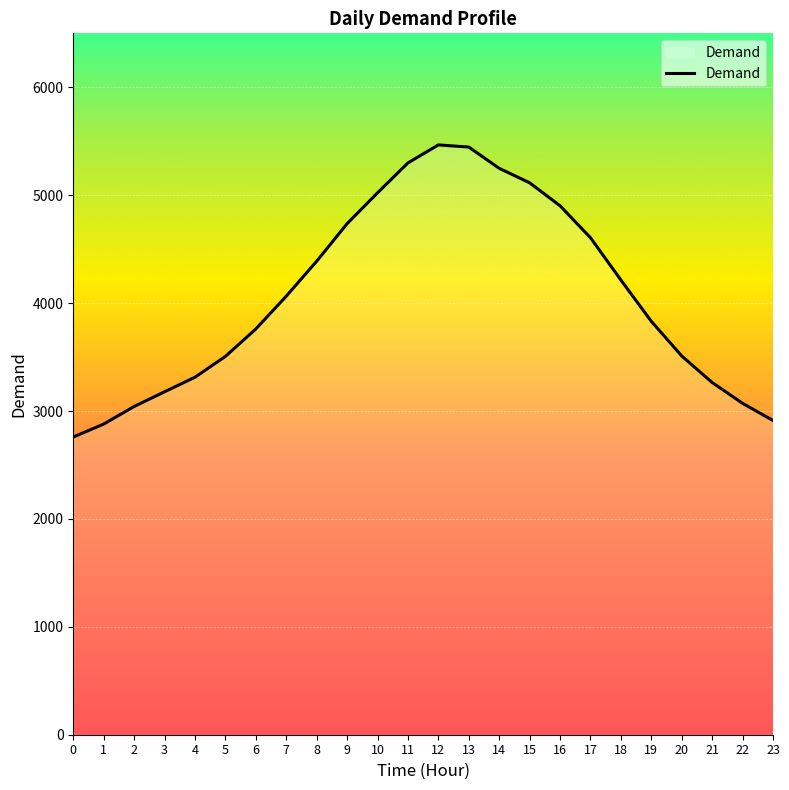

At which label is the value closest to 4112?

7